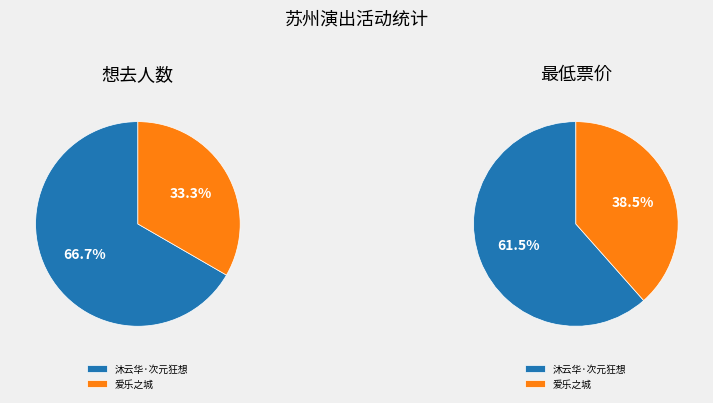

To the nearest percent, what portion does 苏州·《沐云华·次元狂想》经典动漫二次元ACG音乐会-琥珀琴师xMonax云小鱼 represent?

62%